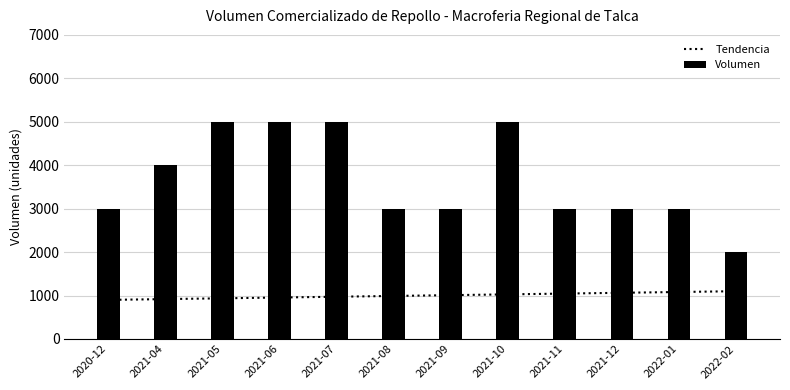

What is the difference between the maximum and minimum values in the Volumen series?

3000